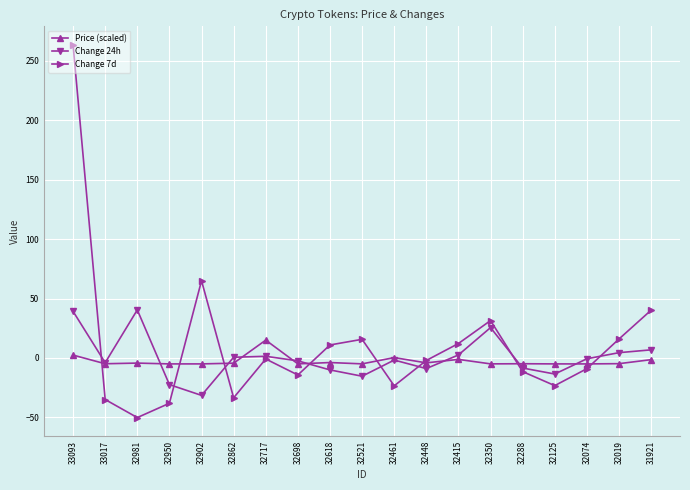

What are all the series names shown in the legend?

Price (scaled), Change 24h, Change 7d